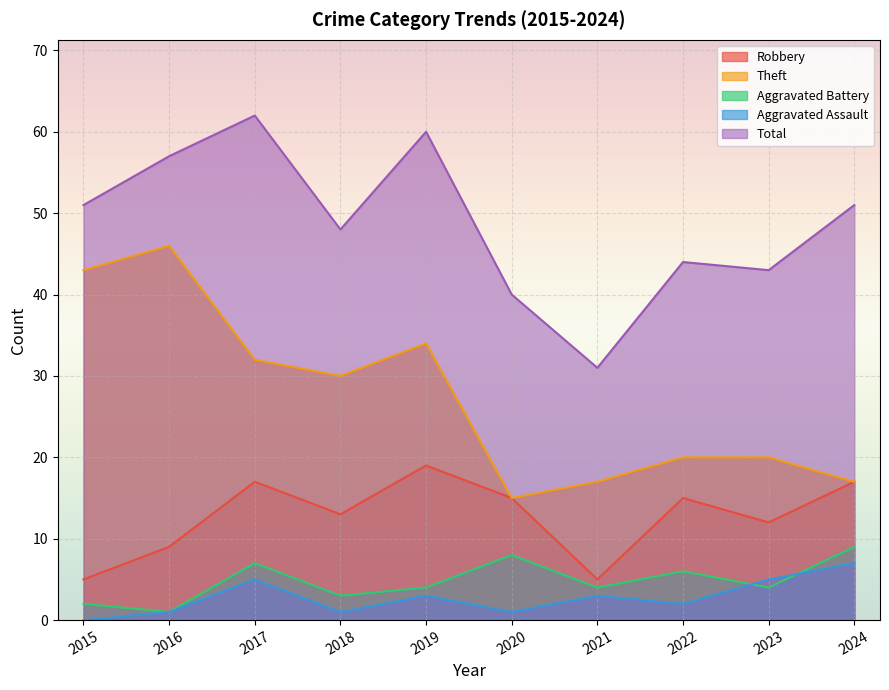

What is the maximum value shown in the chart?

62